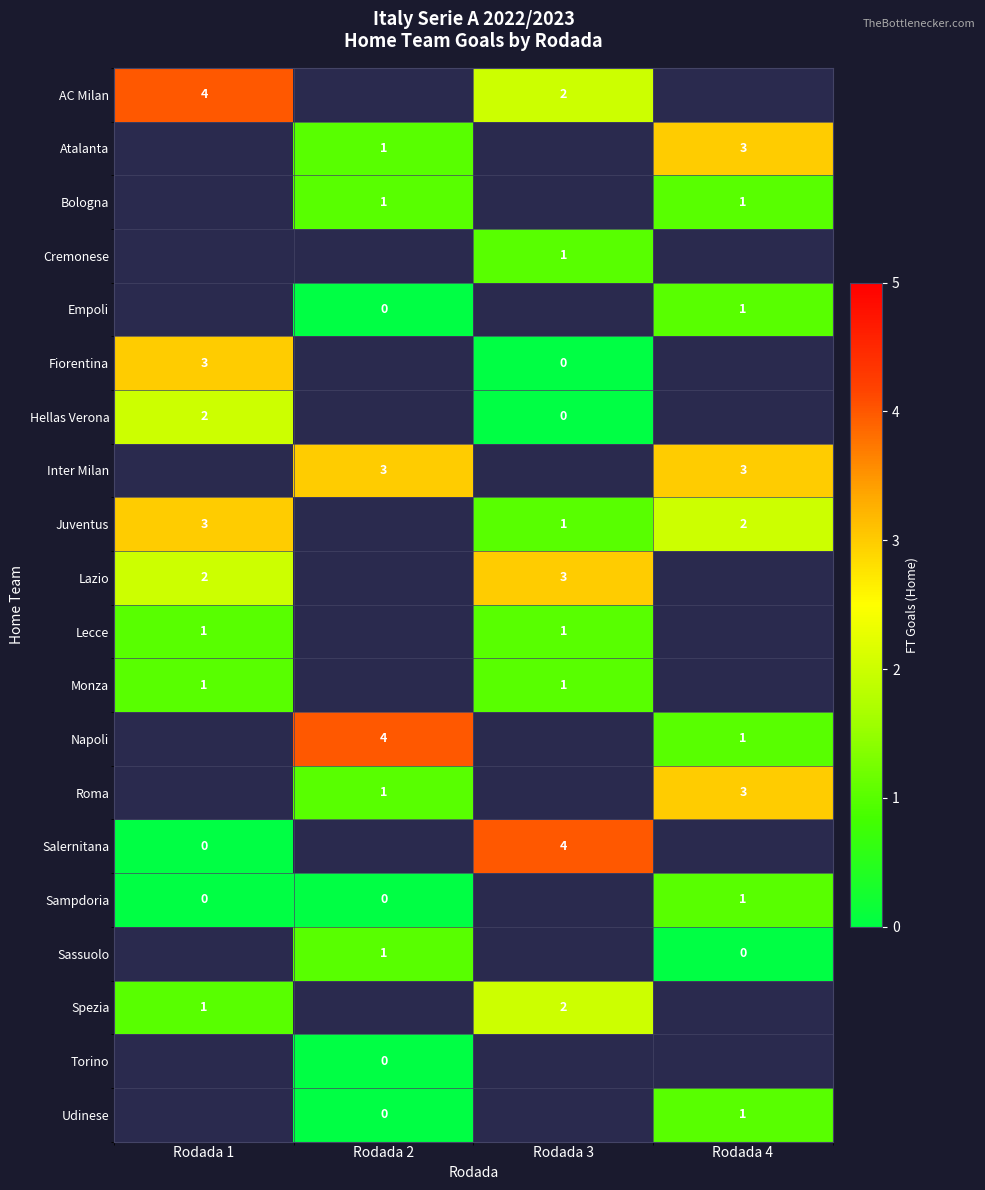

Is it true that Atalanta equals 1 at Rodada 2?

True